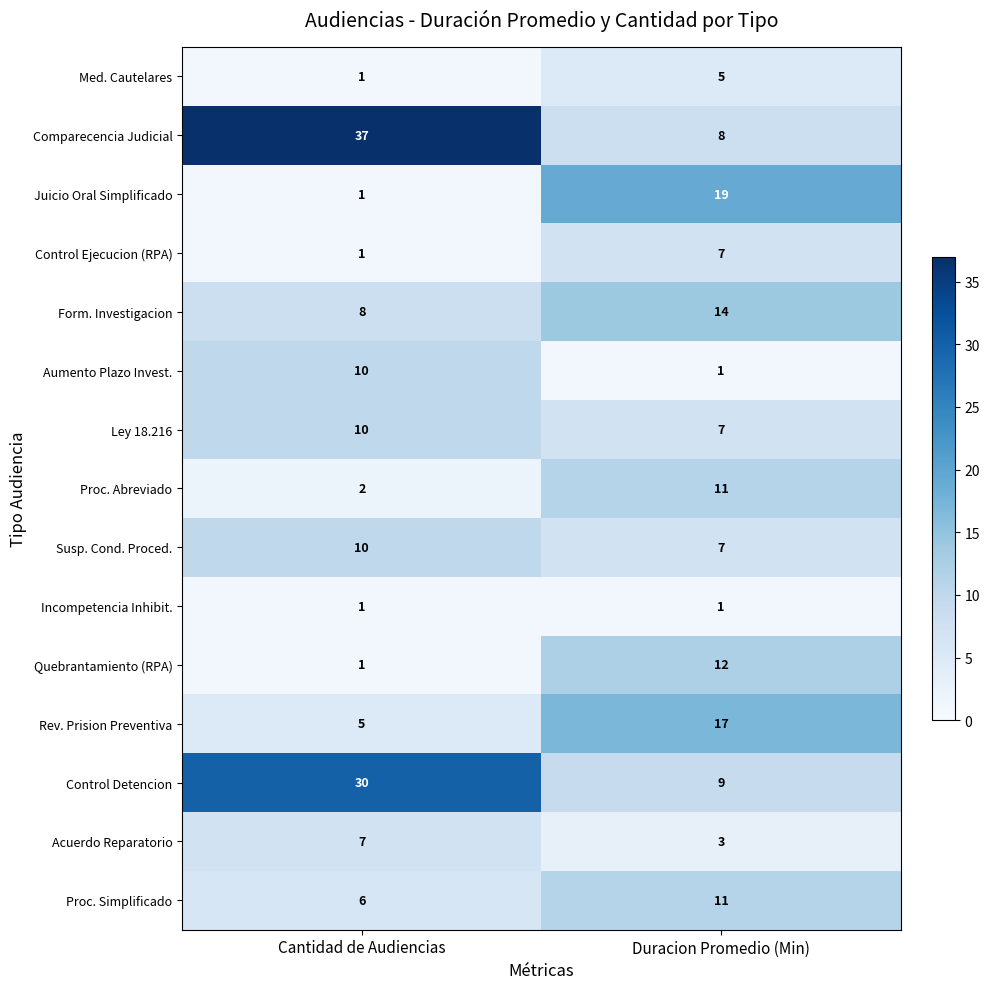

Which series has the widest spread of values?

Comparecencia Judicial